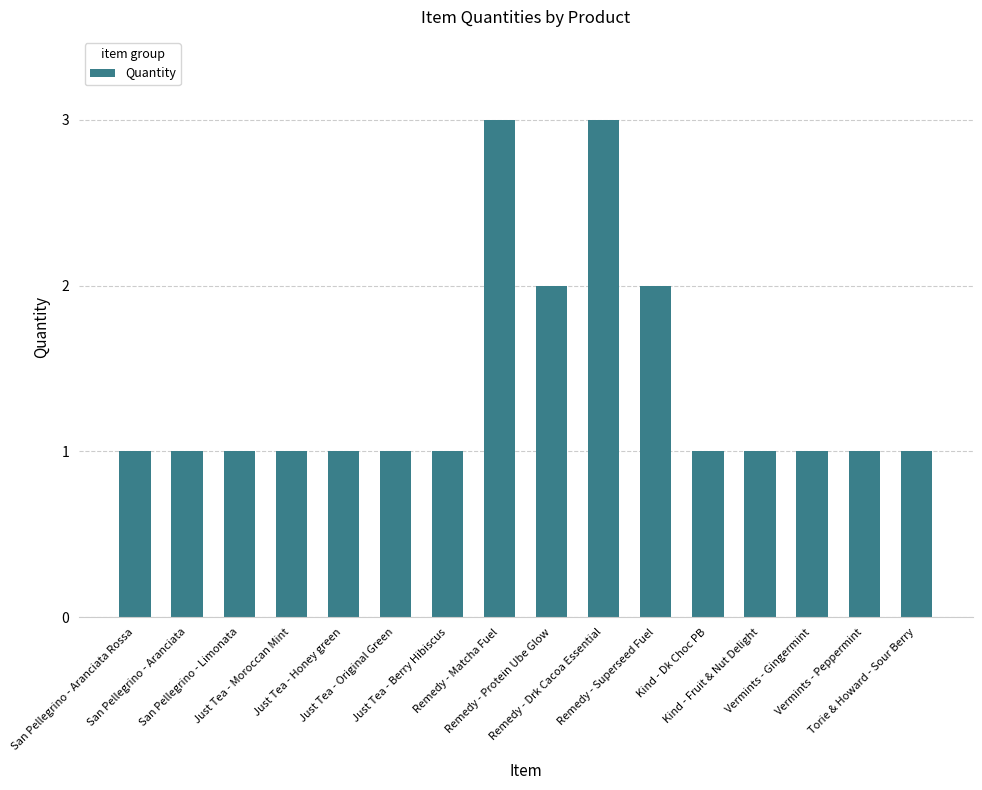

Count the number of categories in the chart.

16